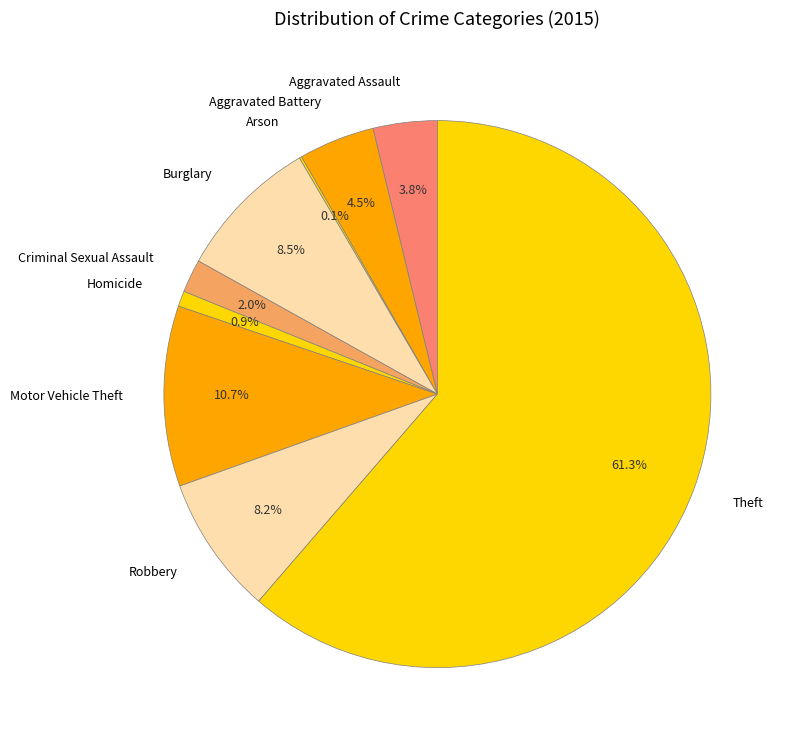

Which category accounts for the majority?

Theft